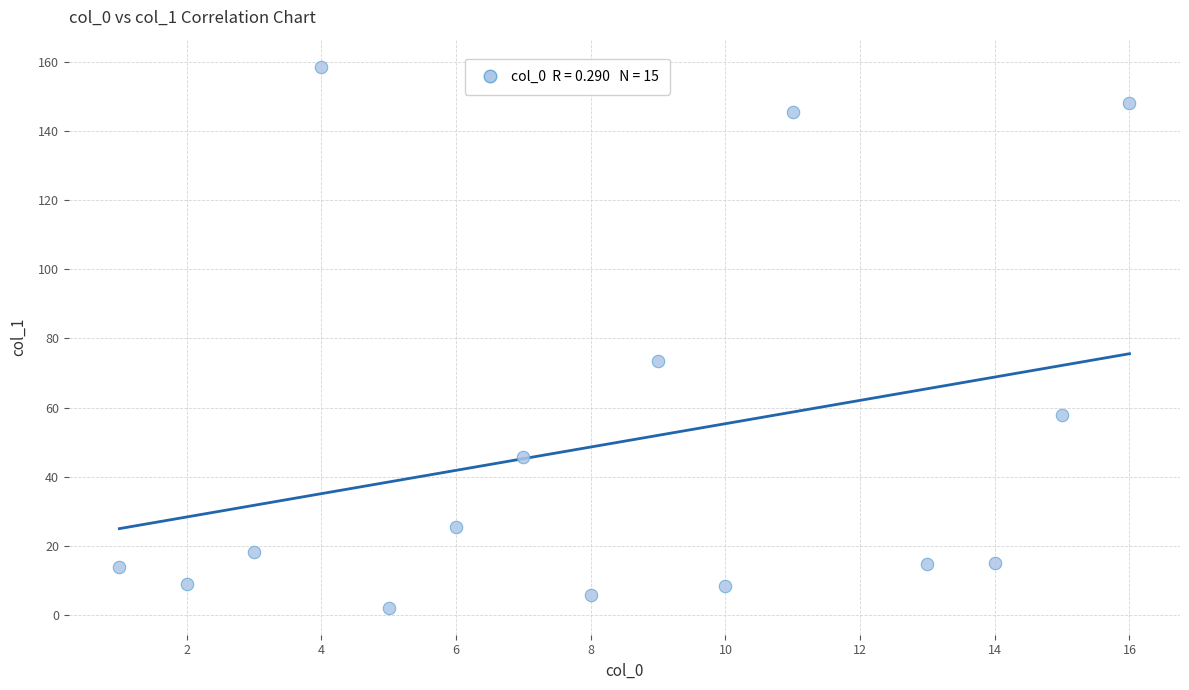

What is the range of X values (max minus min)?

15.0